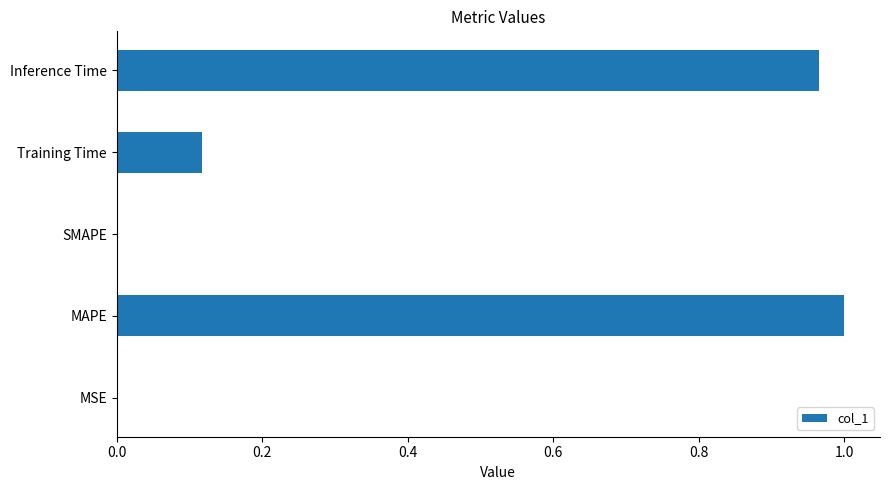

What is the sum of all values?

2.1